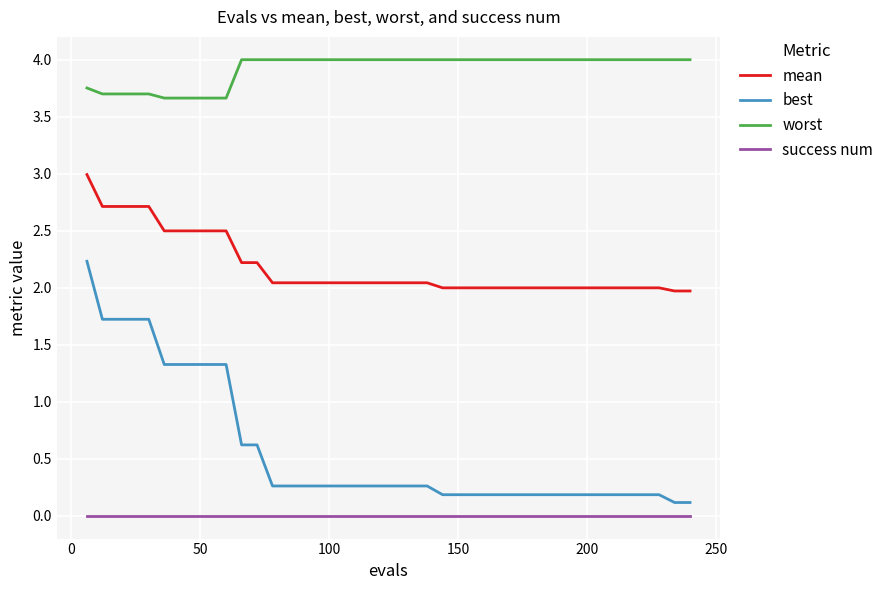

What is the average value of the mean series?

2.2